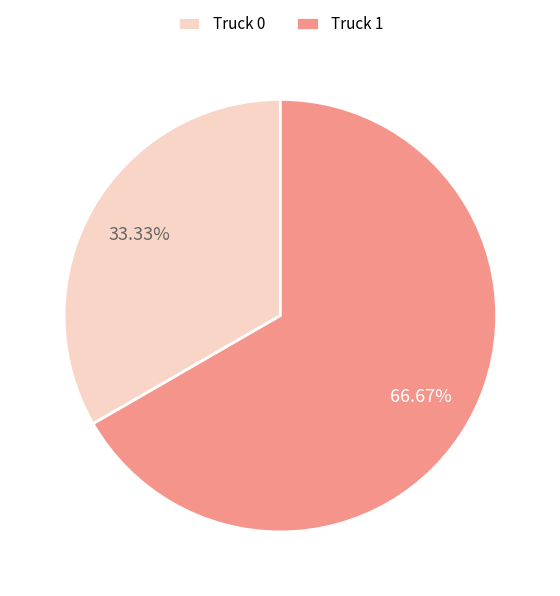

Which category accounts for the majority?

Truck 1